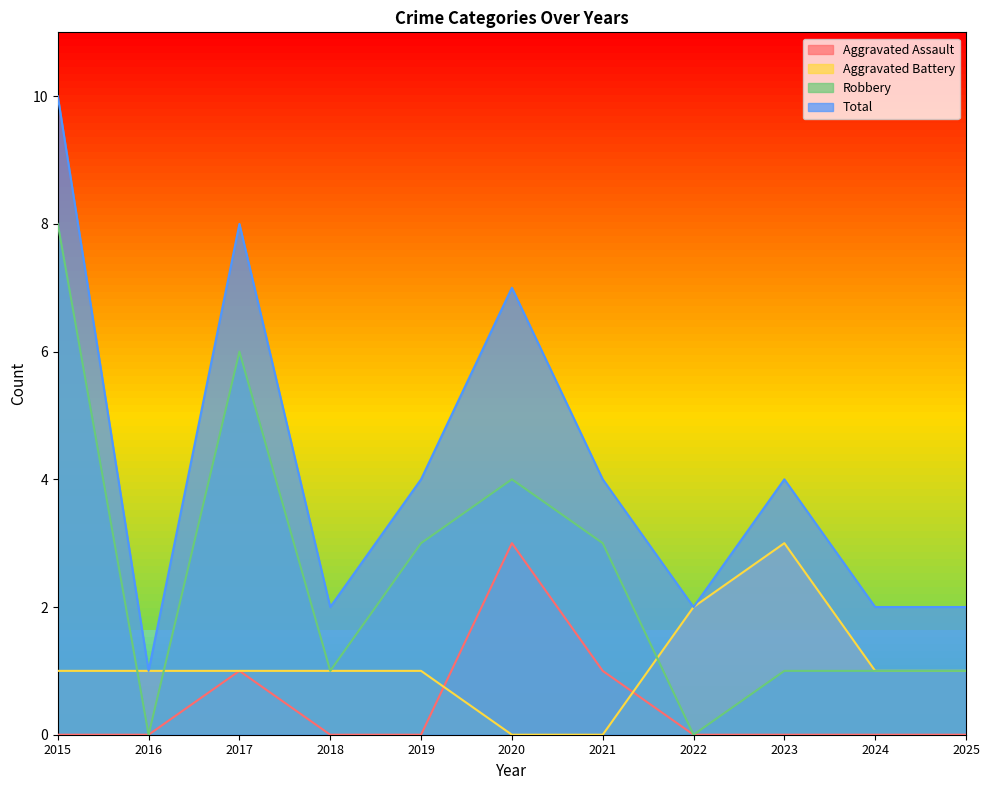

What is the sum of the Total values at 2016 and 2020?

8